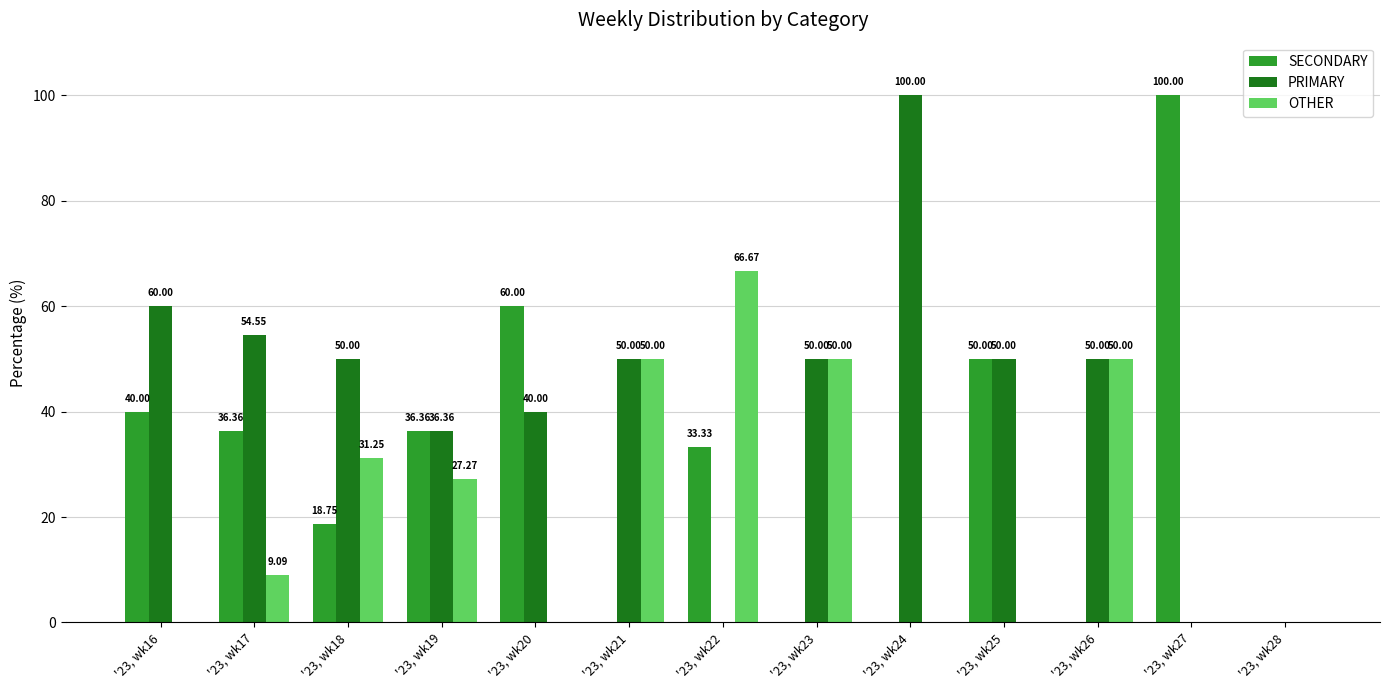

Which series changed the most between '23, wk17 and '23, wk21?

OTHER